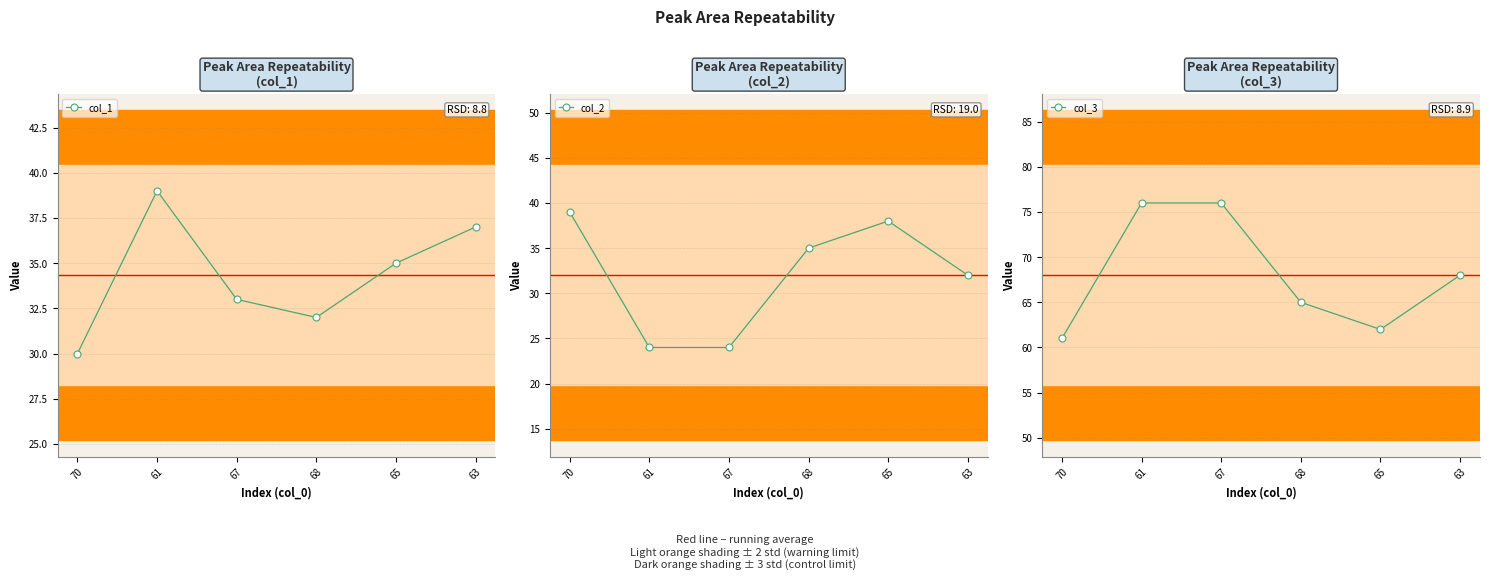

List the series in order of their peak value, highest first.

col_3, col_1, col_2